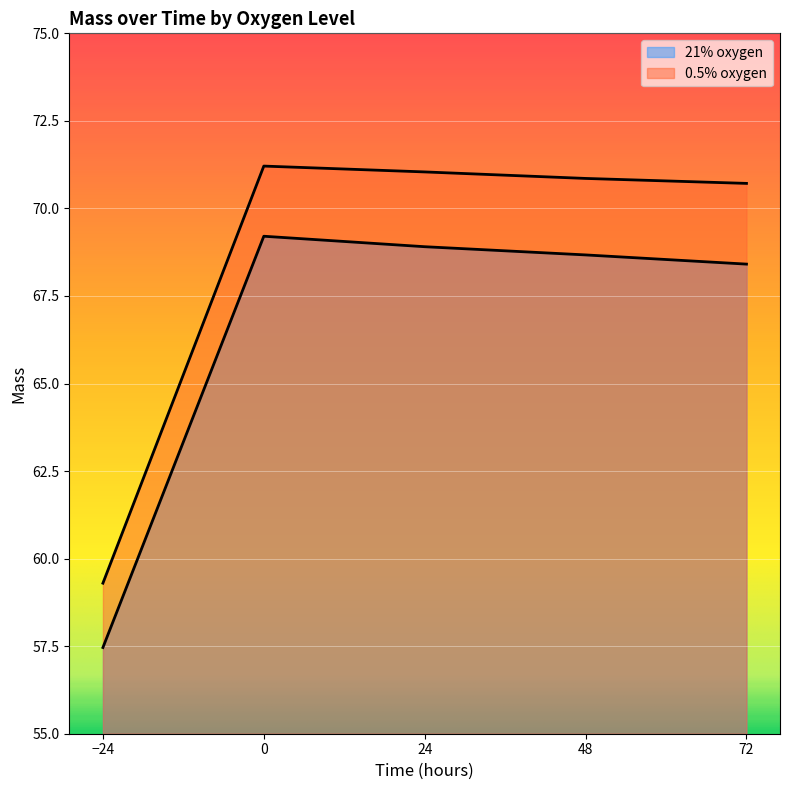

How many values in the 21% oxygen series exceed 68?

4